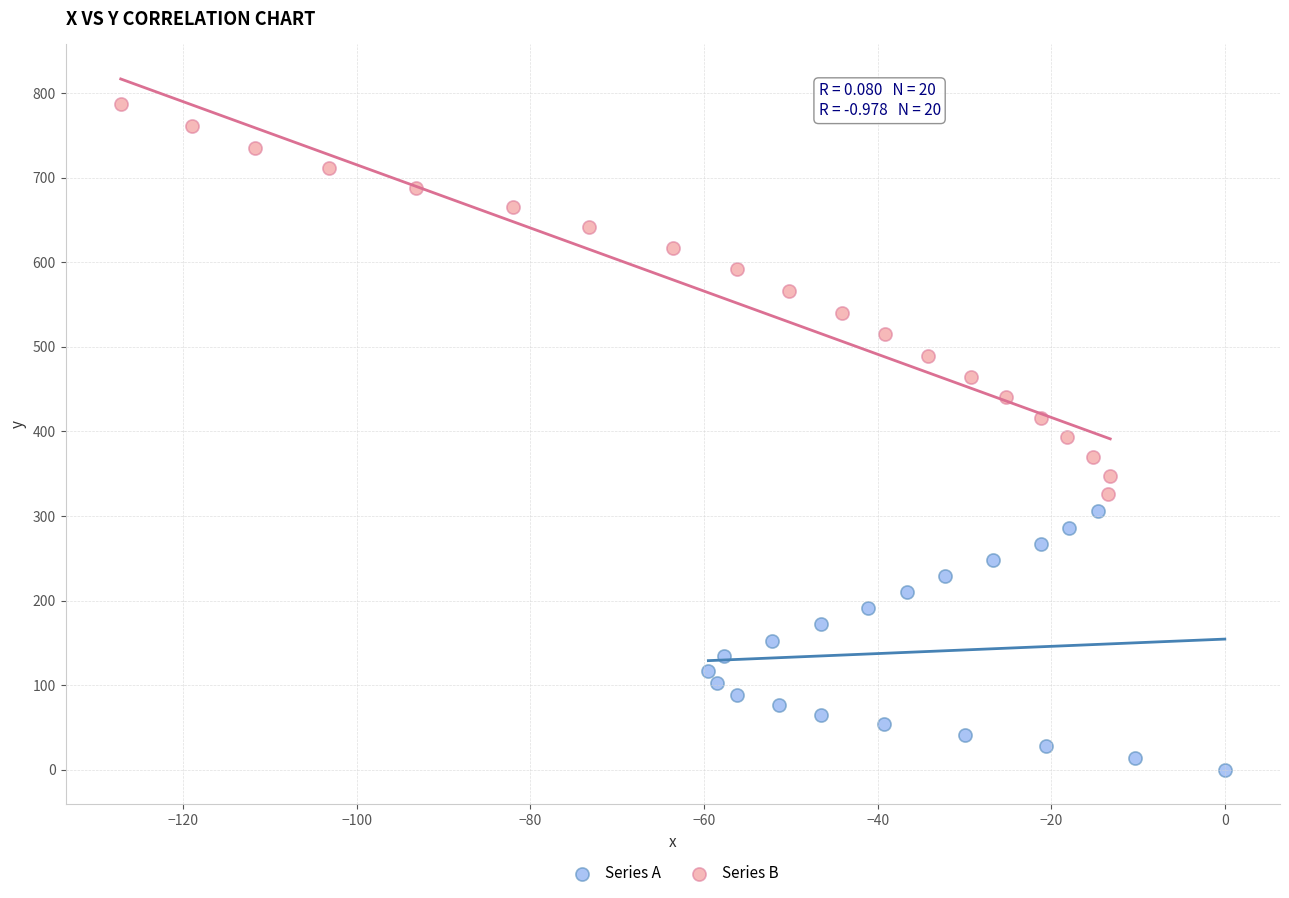

Which series has the largest Y range (max minus min)?

Series B